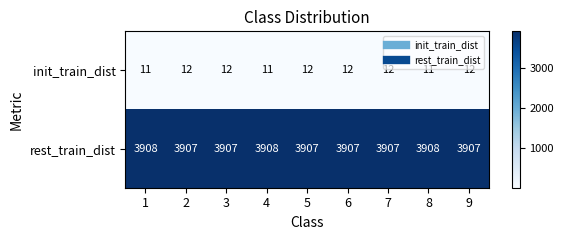

What is the lowest value of the rest_train_dist series?

3907